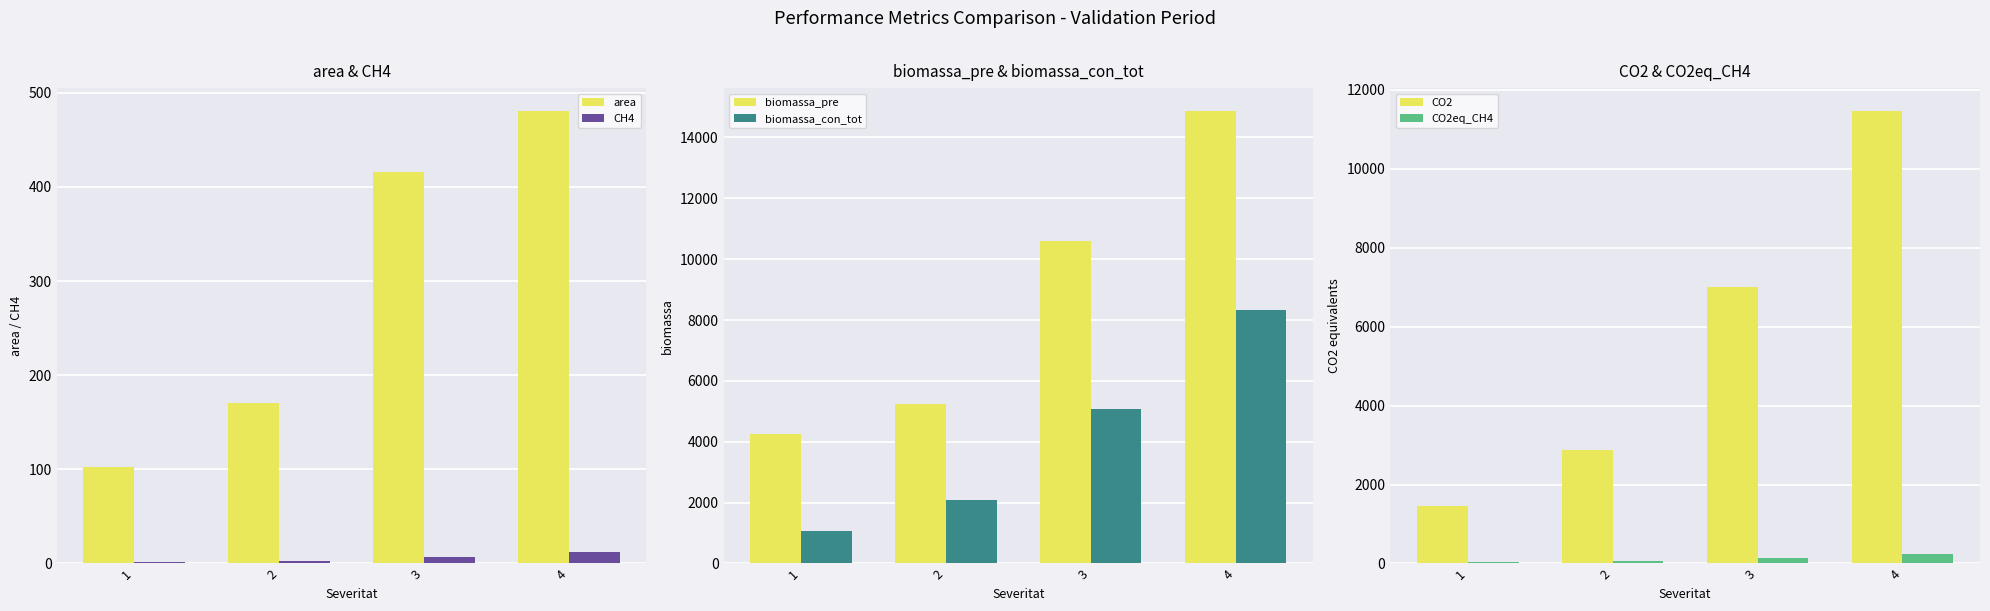

Reading right to left, list all the values displayed in this chart.

area: 480.9	416.3	170.9	102.2
CH4: 11.7	7.1	2.9	1.5
biomassa_pre: 14878.3	10581.9	5229.9	4244.9
biomassa_con_tot: 8331.9	5079.3	2092.0	1061.2
CO2: 11473.0	6994.2	2880.6	1461.3
CO2eq_CH4: 245.0	149.3	61.5	31.2